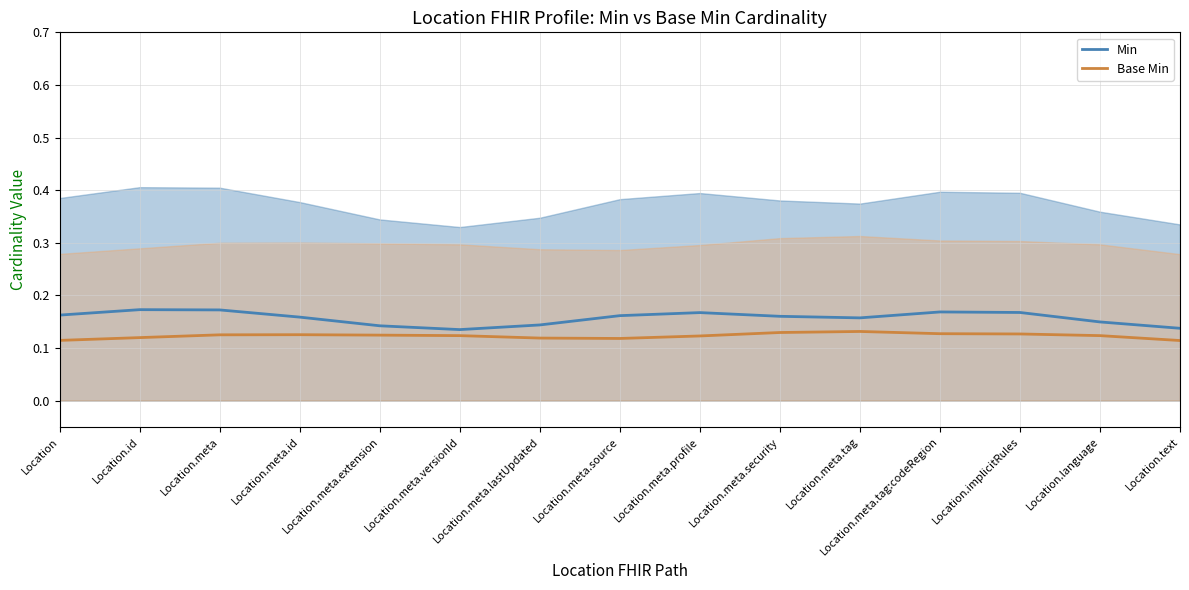

True or false: Base Min and Min cross at least once.

False